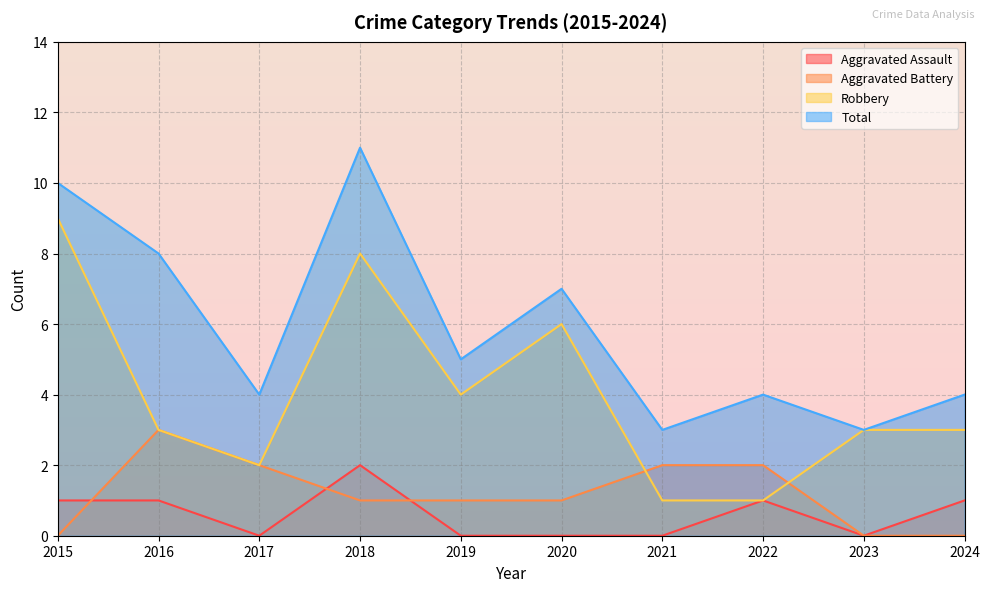

True or false: Aggravated Battery has a value of -2 at 2024.

False